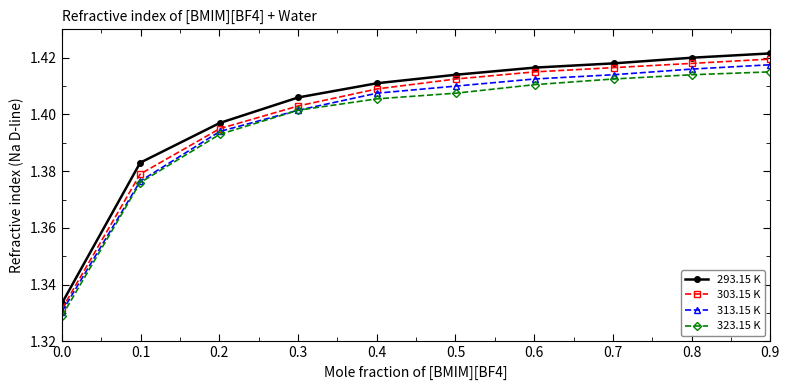

What is the difference between the second highest and minimum values in the 293.15 K series?

0.1